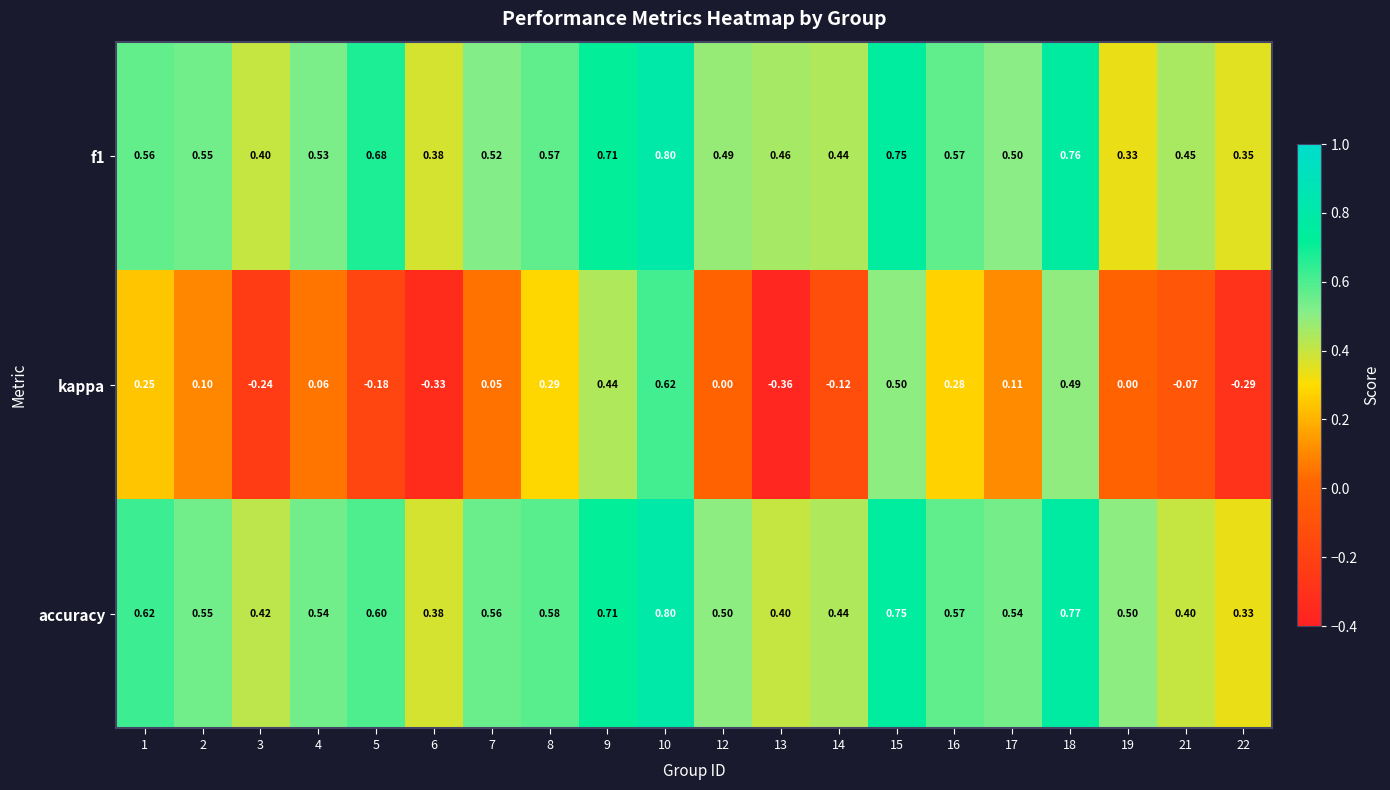

Which series has the widest spread of values?

kappa